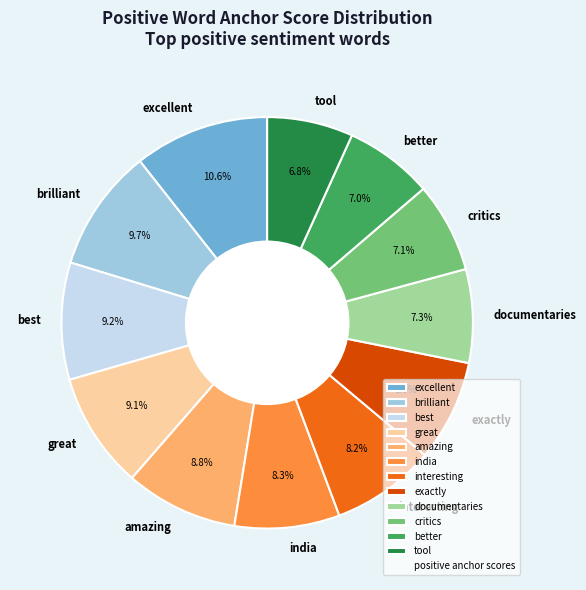

What is the largest slice in the pie chart?

excellent